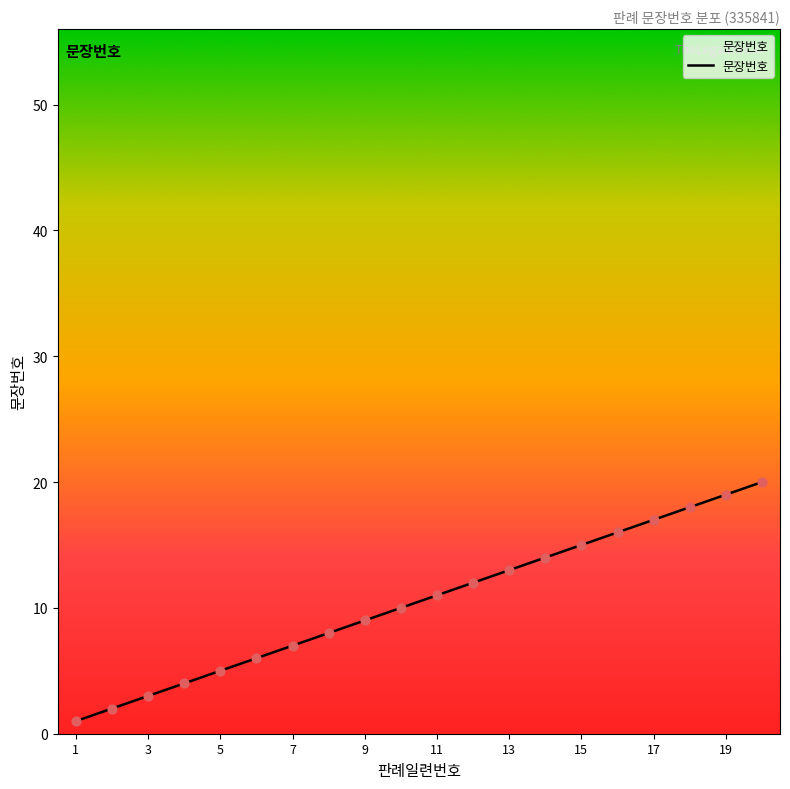

What is the greatest value displayed?

20